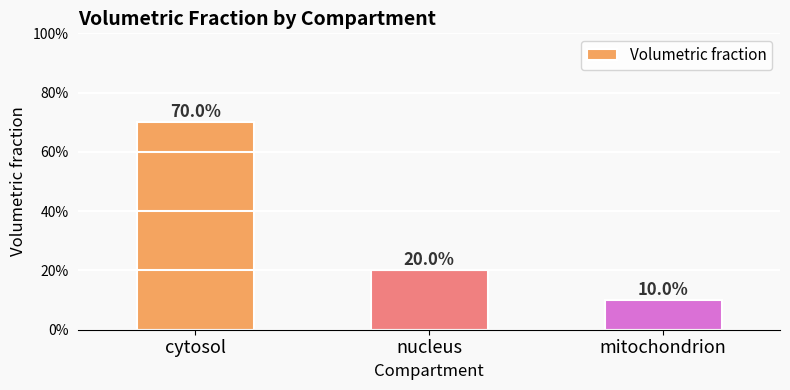

What is the maximum value shown in the chart?

0.7